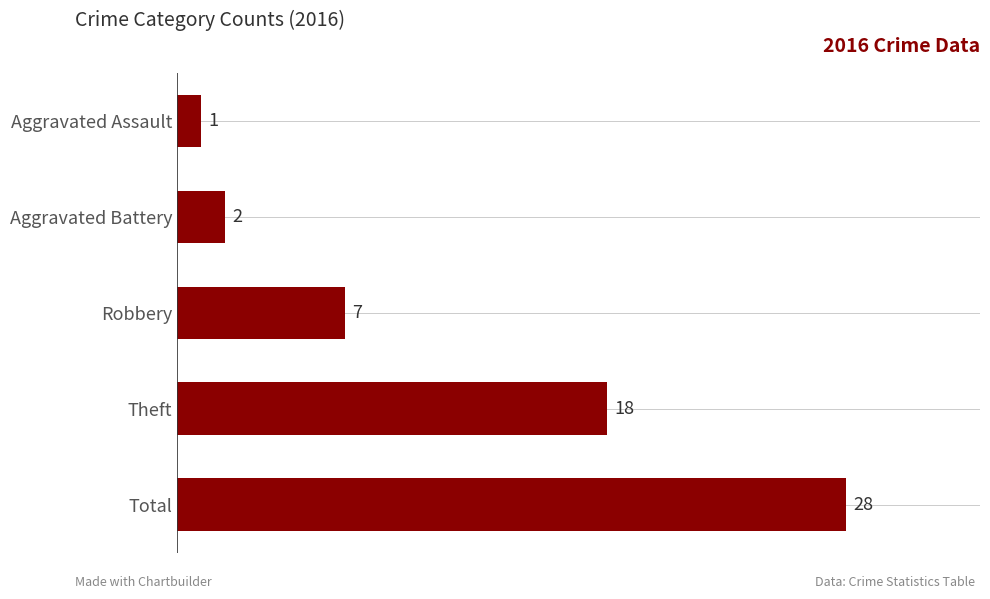

How many series are shown in this chart?

1